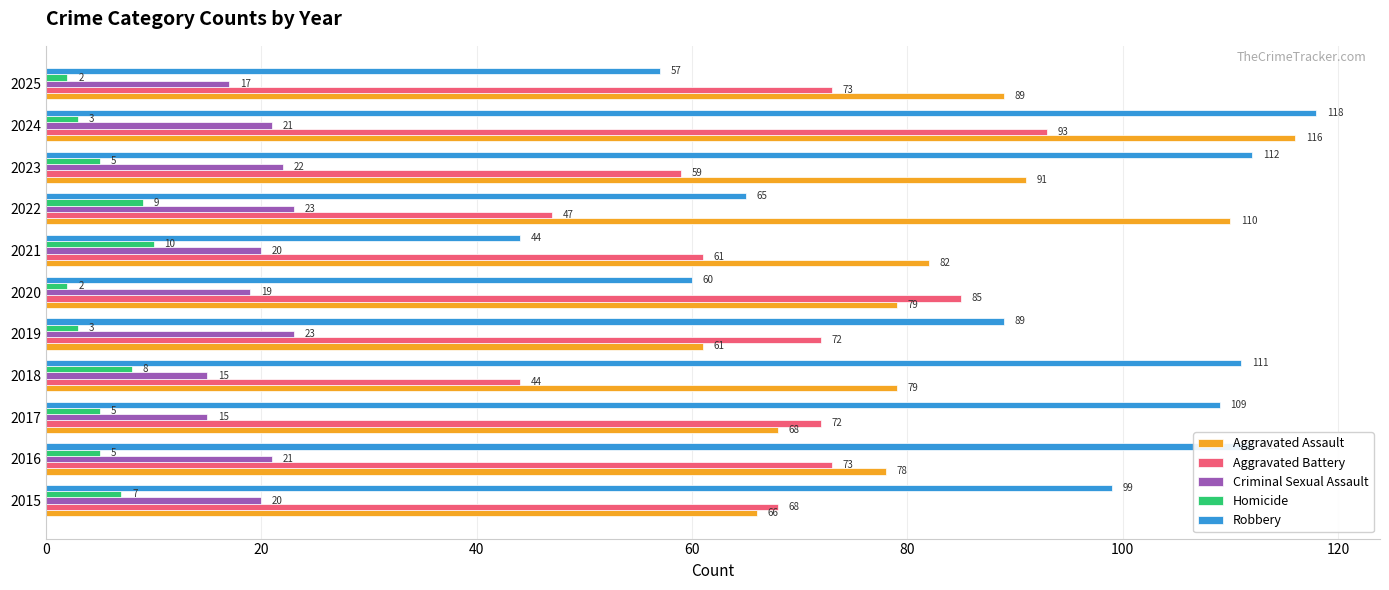

What is the difference between the maximum and second lowest values in the Aggravated Assault series?

50